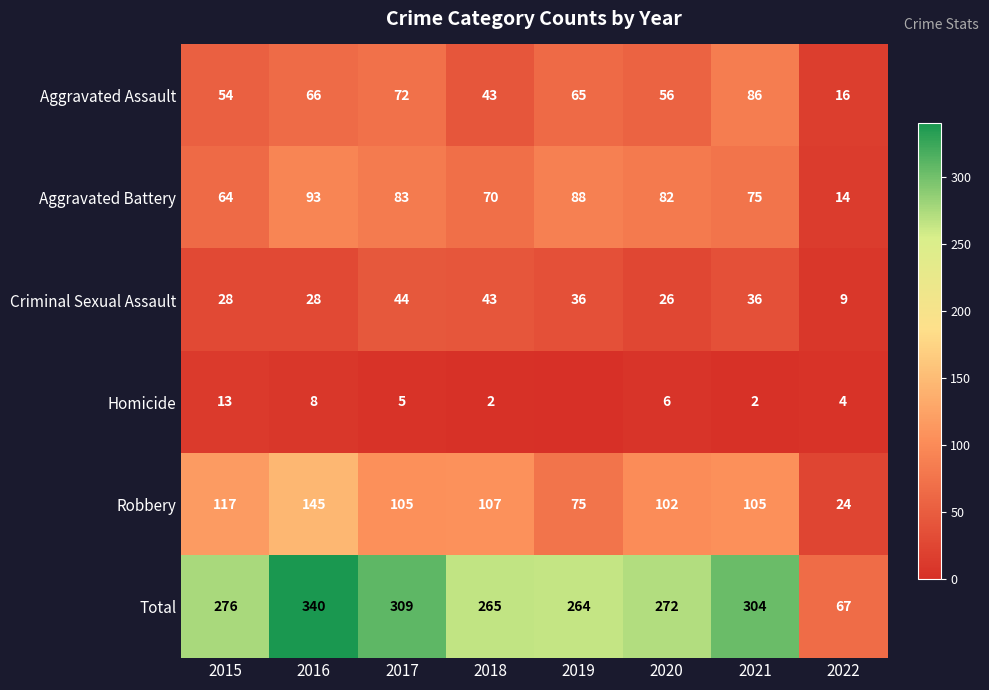

The Criminal Sexual Assault series shows 36 at 2021. True or false?

True